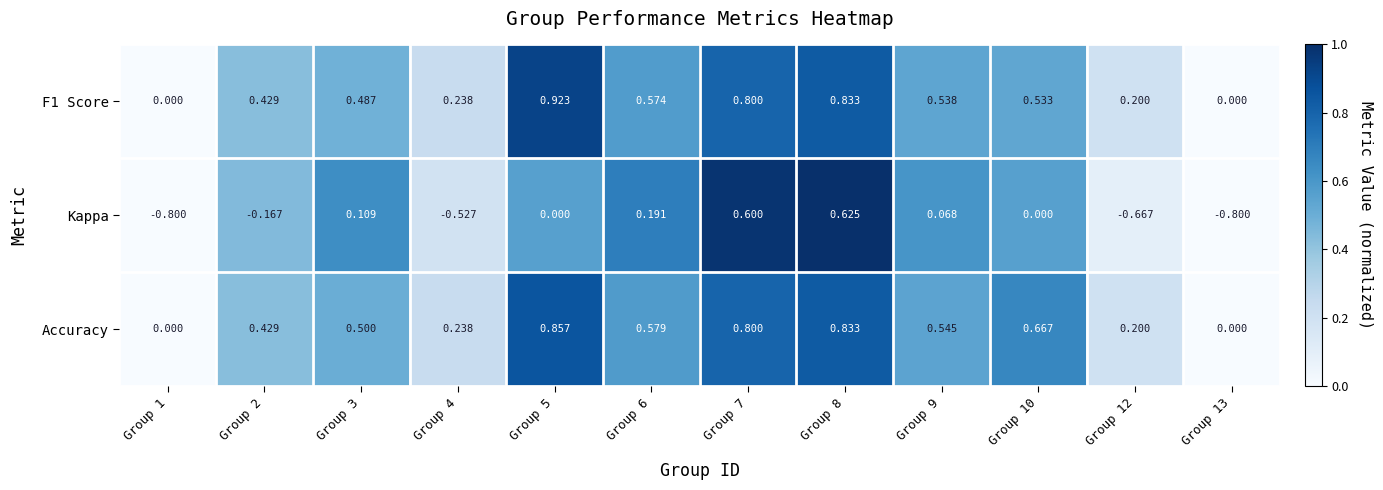

Between Group 1 and Group 7, which series saw the biggest shift?

Kappa